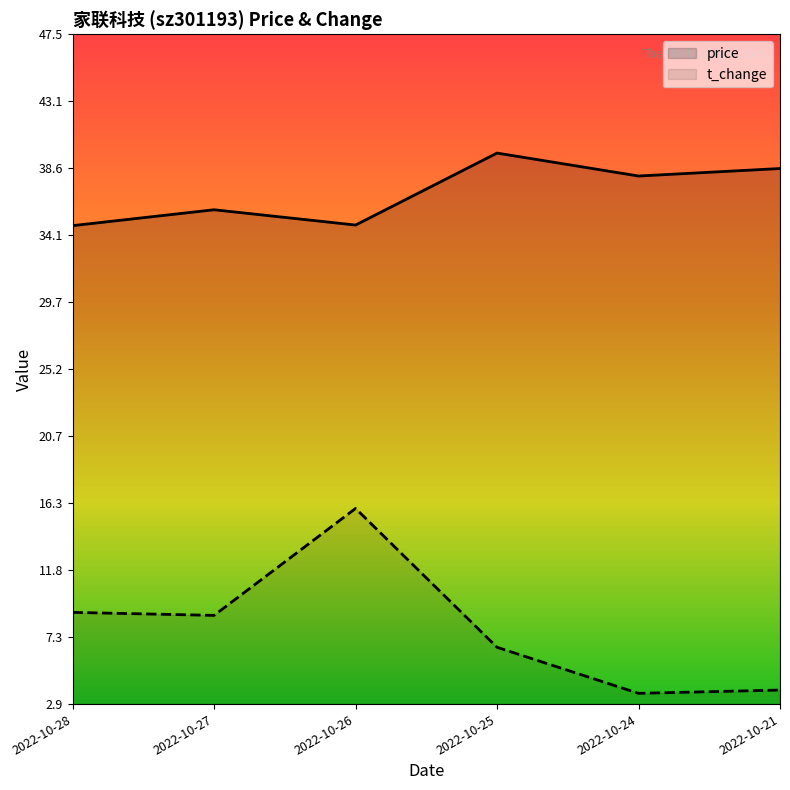

True or false: price and t_change intersect in this chart.

False